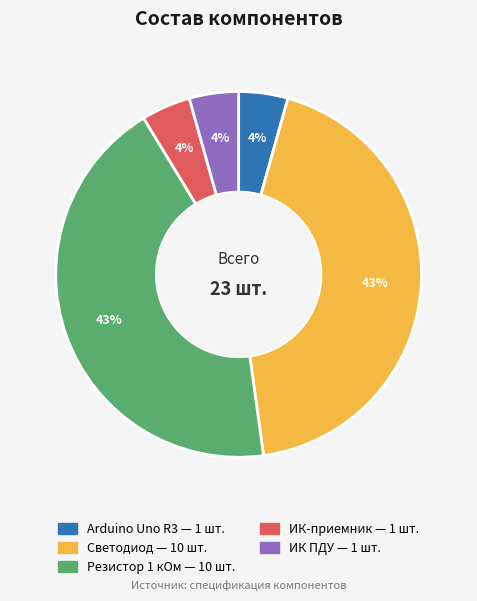

To the nearest percent, what is the average slice percentage?

20%